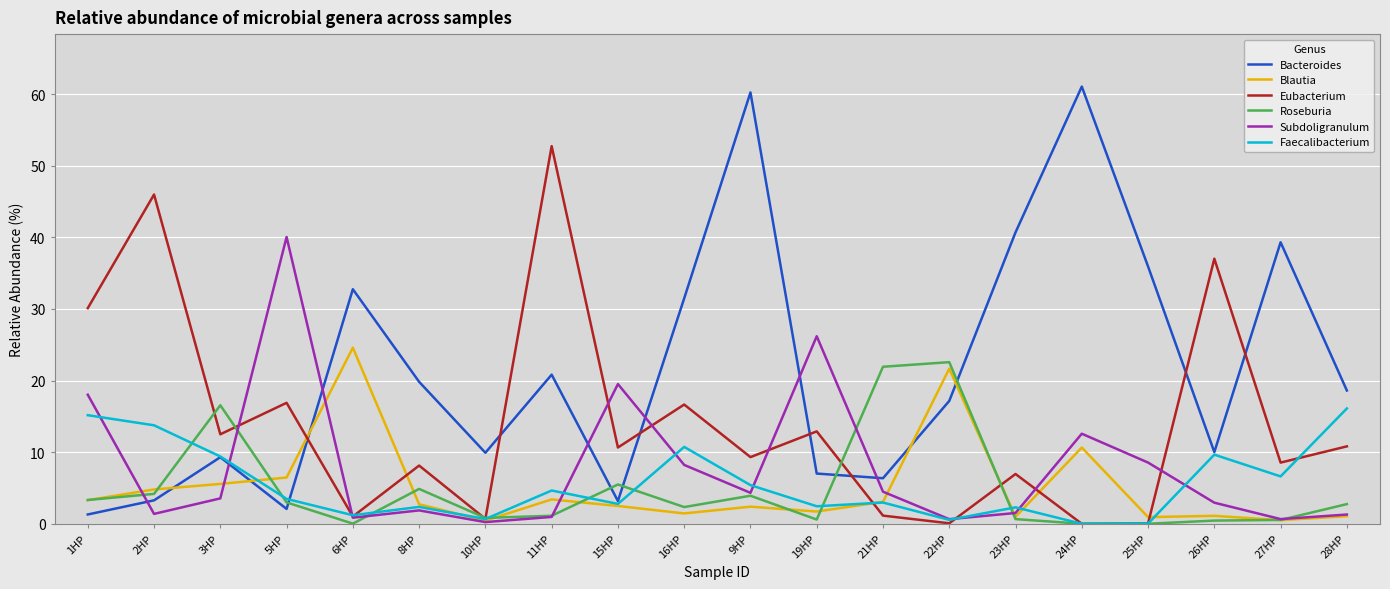

What is the greatest value displayed?

61.0